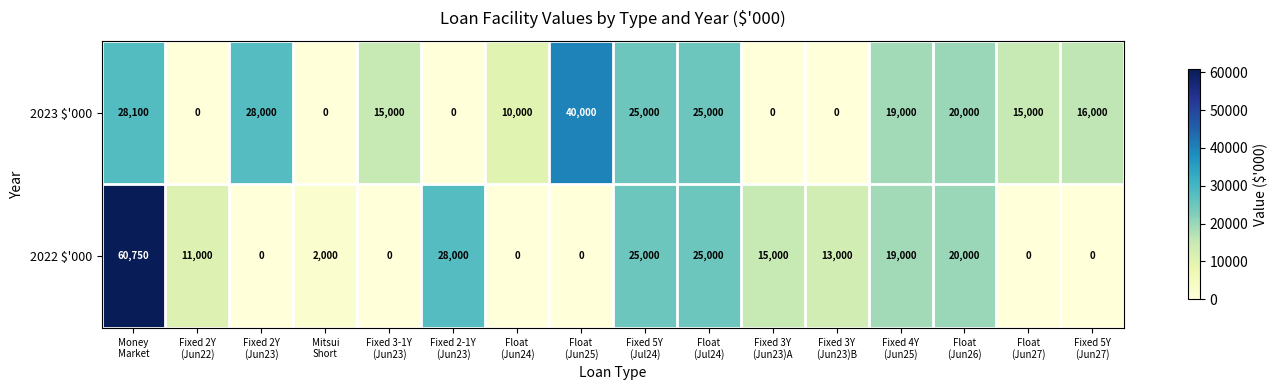

Which series has the widest spread of values?

2022 $'000